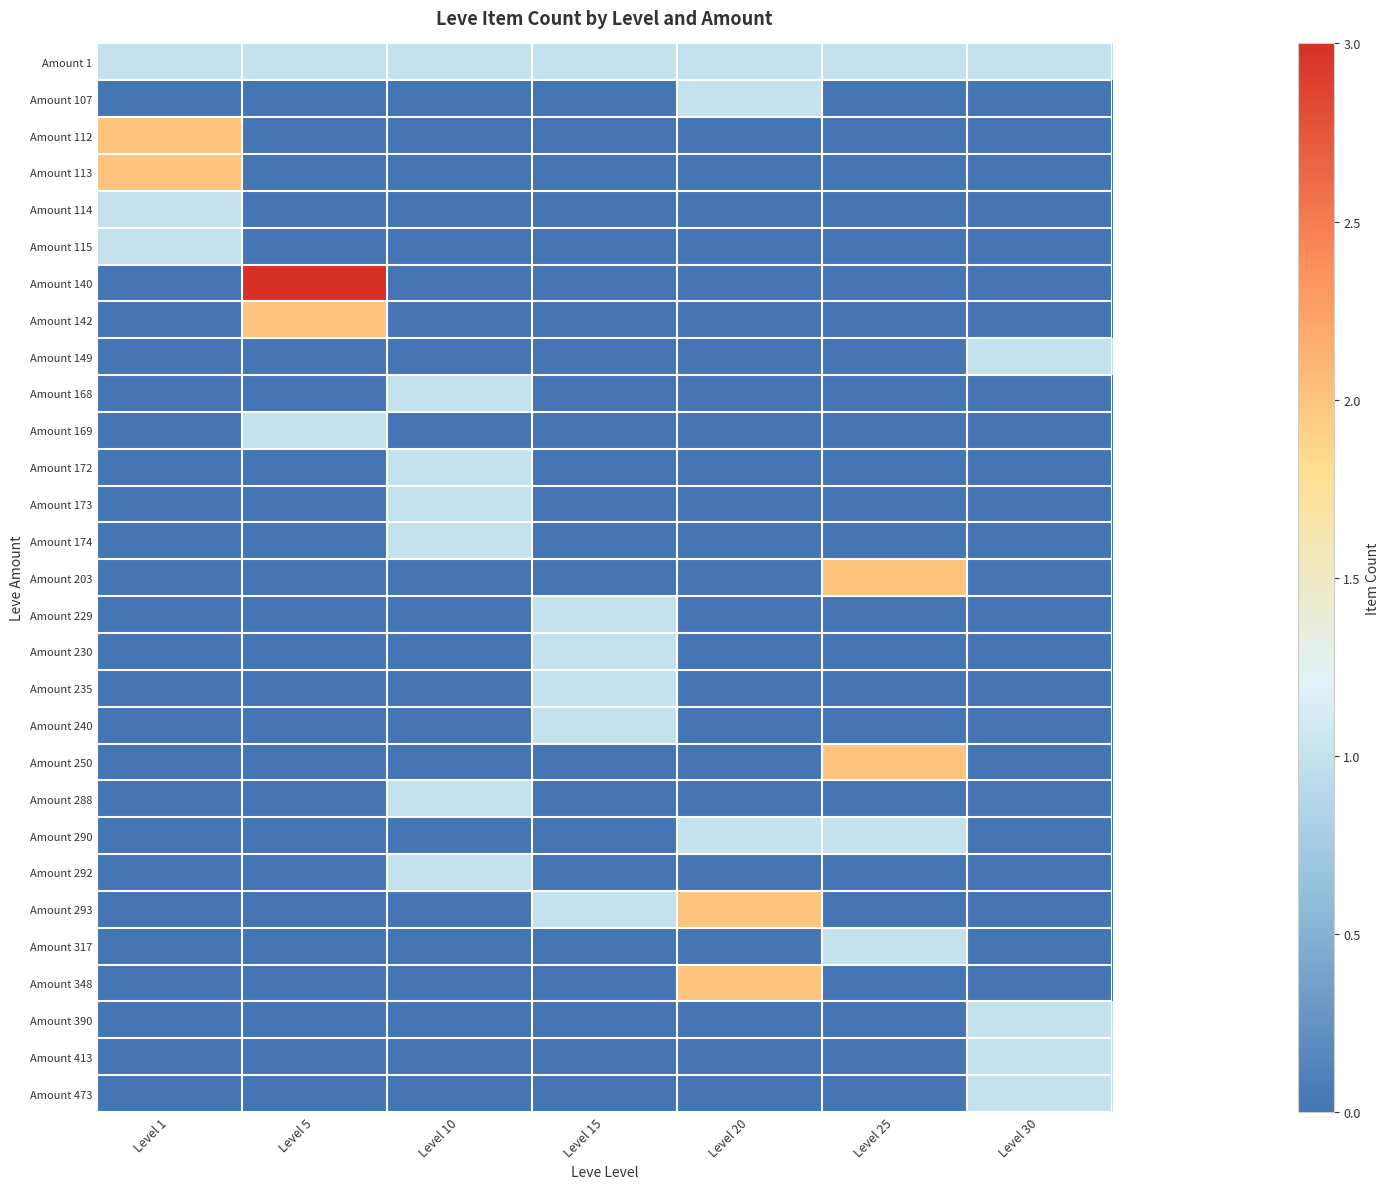

At how many categories does at least one series exceed 2?

1